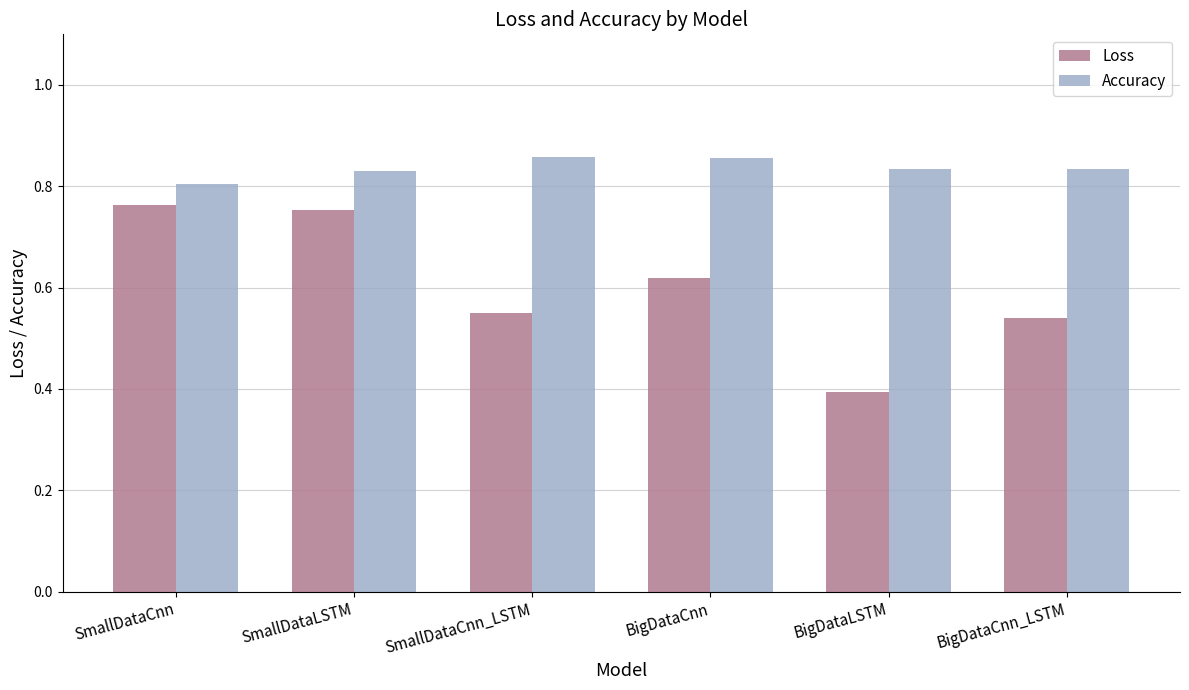

List the series in order of their overall mean, highest first.

Accuracy, Loss